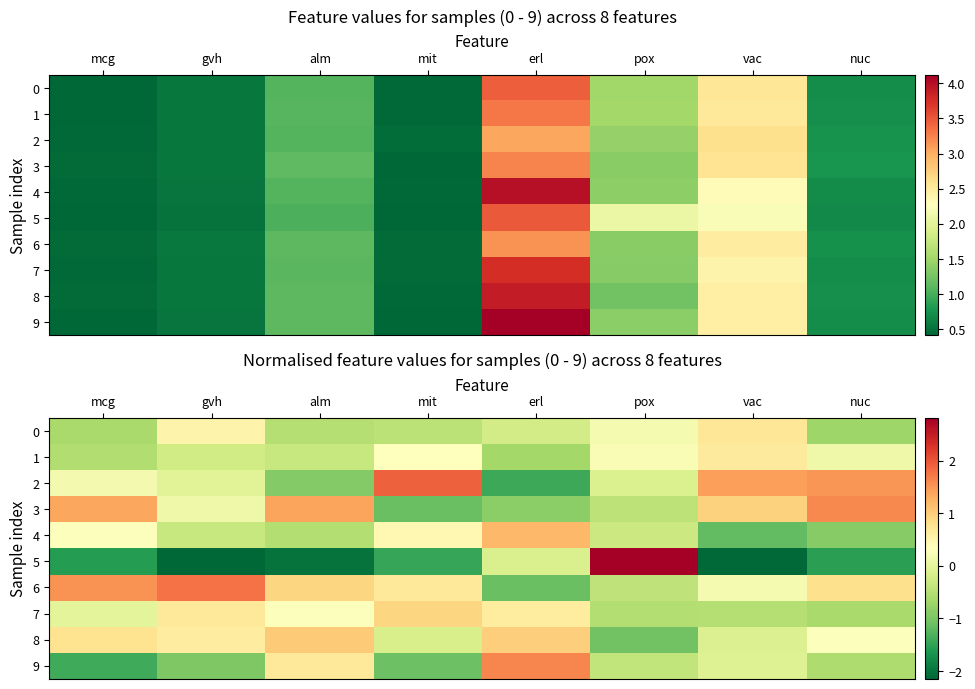

True or false: 5 has a value of -0.6 at mit.

False